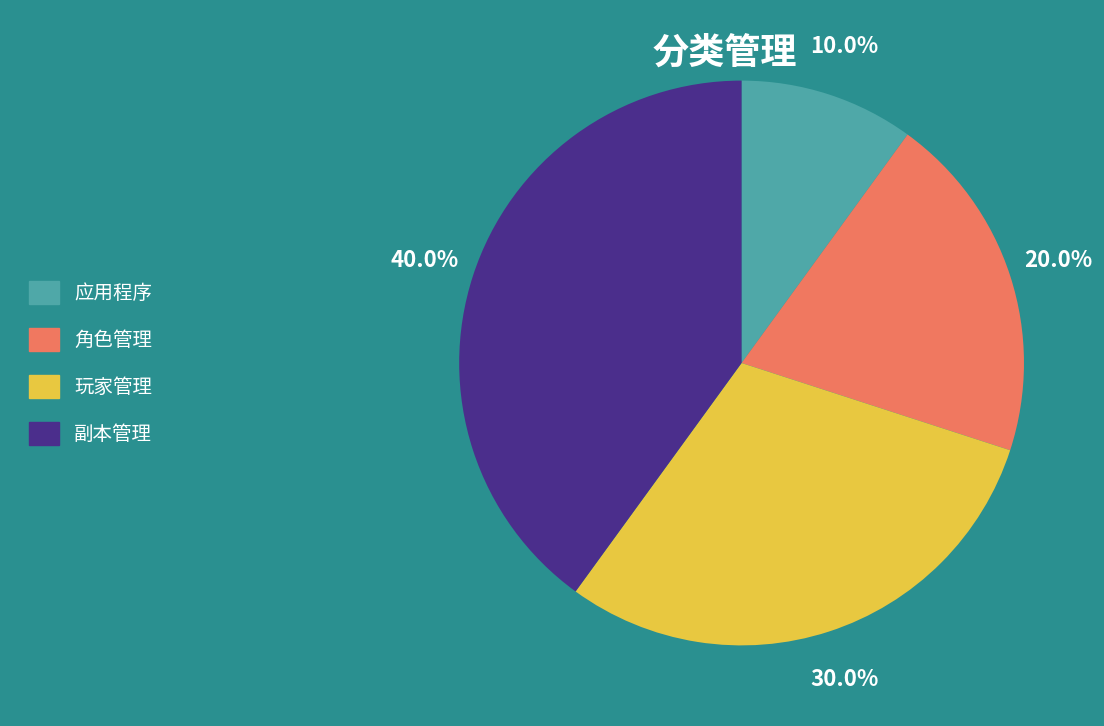

Rank the categories by value from highest to lowest.

副本管理, 玩家管理, 角色管理, 应用程序